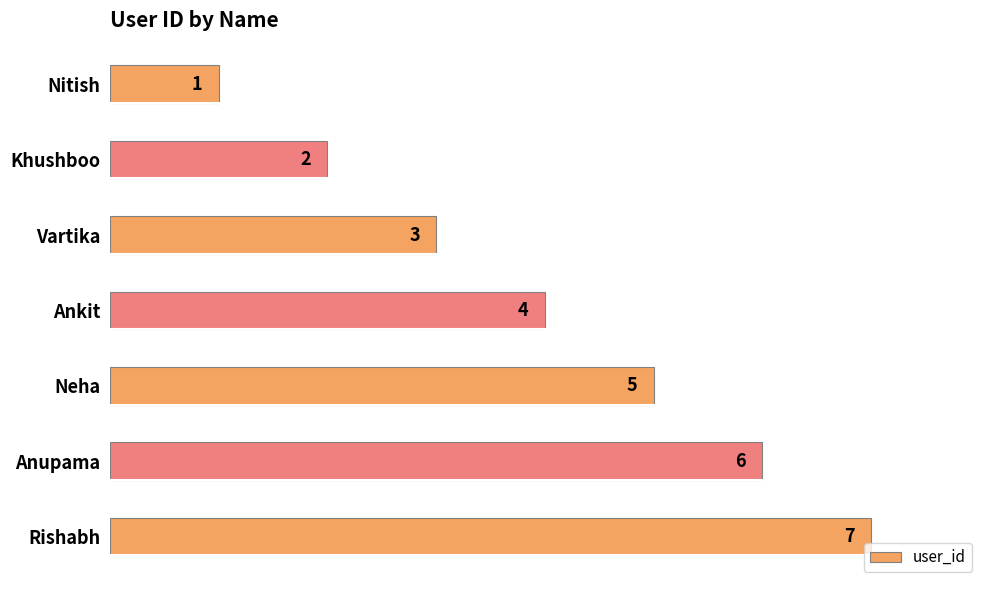

Does the chart contain any negative values?

No